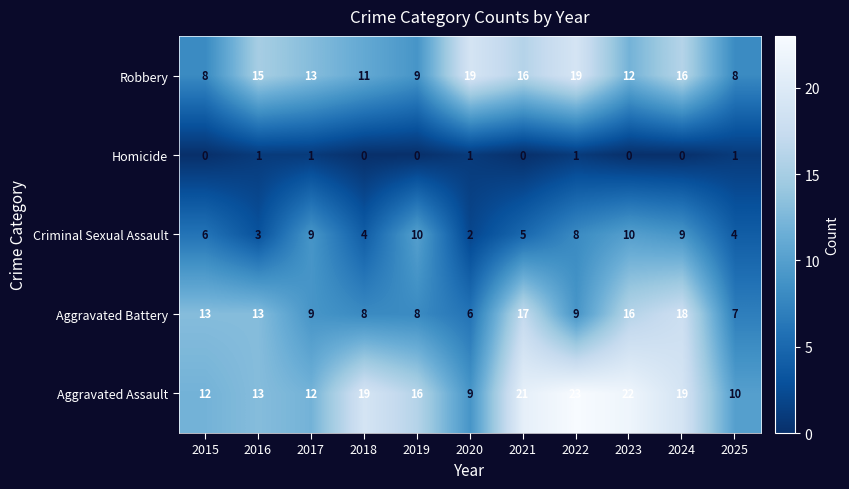

What is the sum of the Criminal Sexual Assault values at 2017 and 2018?

13